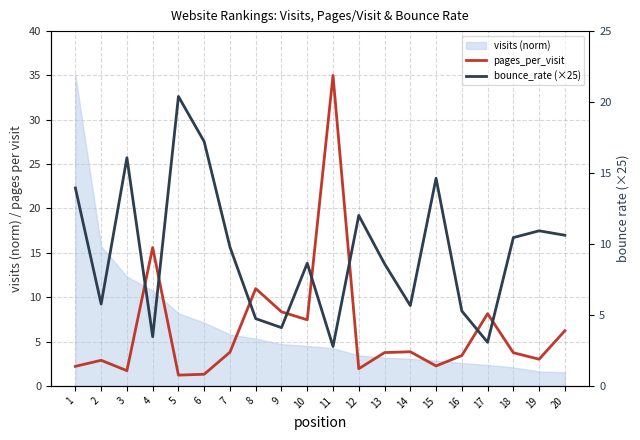

In bounce_rate (×25), how many points are lower than both neighbors (excluding endpoints)?

6